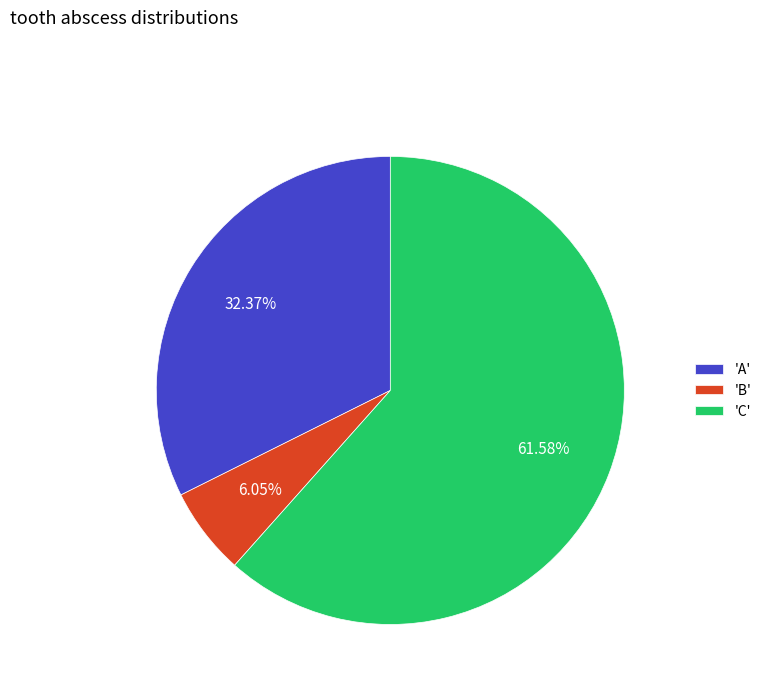

To the nearest percent, what is the average slice percentage?

33%